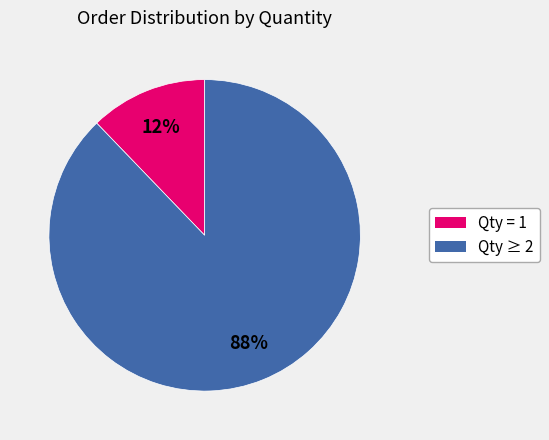

To the nearest percent, what is the difference between the largest and smallest slice percentages?

76%